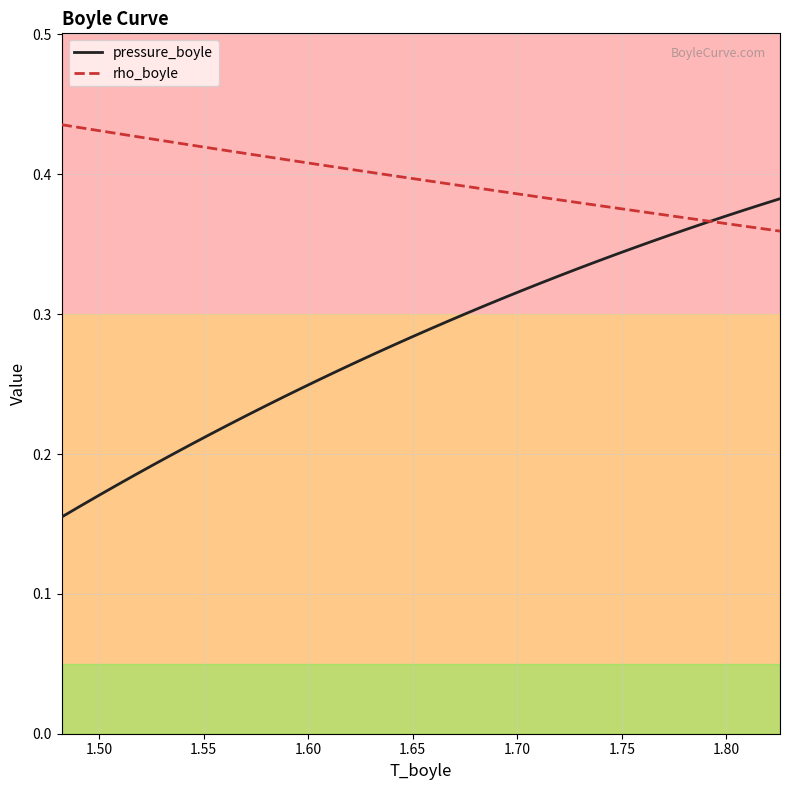

What is the value of the rho_boyle point at the 17th from the left?

0.4